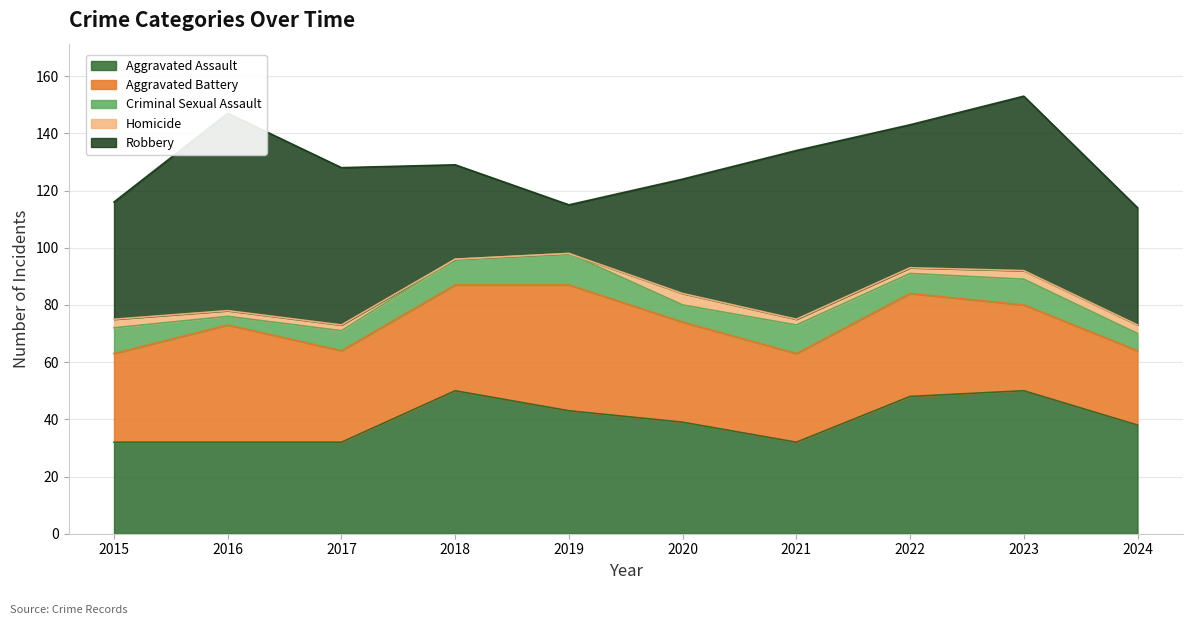

Rank the categories by Criminal Sexual Assault value from highest to lowest.

2019, 2021, 2015, 2018, 2023, 2017, 2022, 2020, 2024, 2016